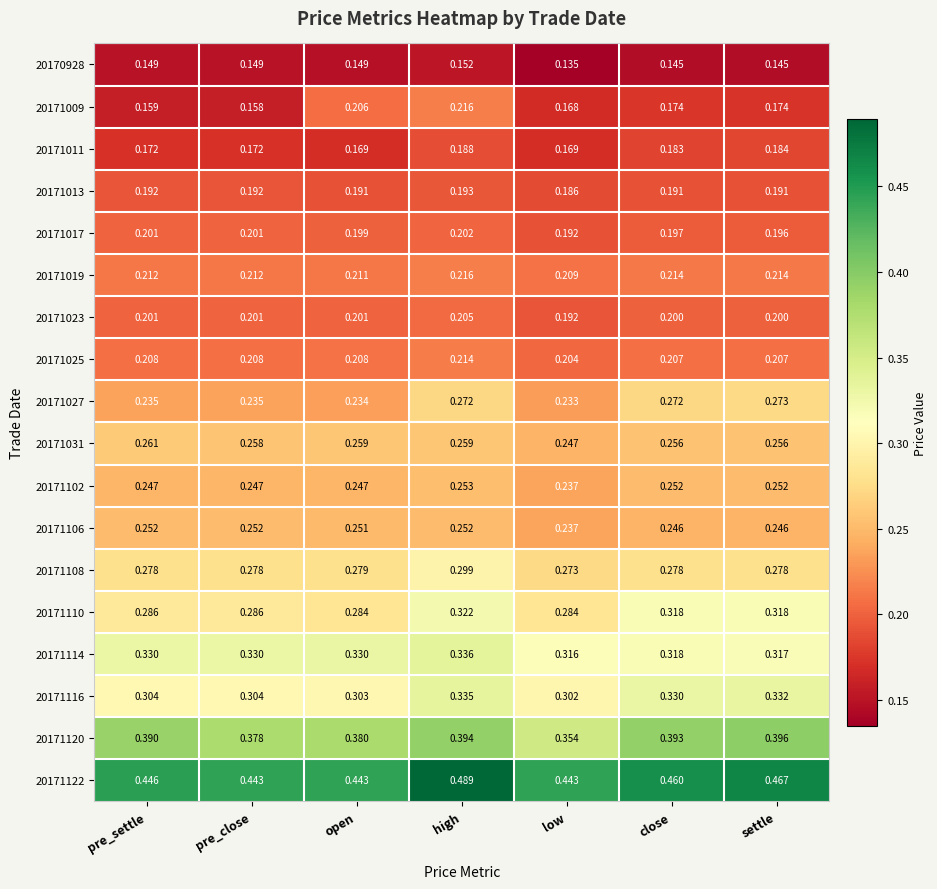

At which category does the chart reach its minimum across all series?

low